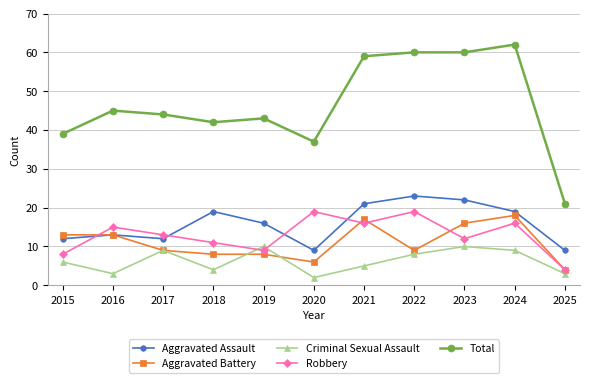

How many series are shown in this chart?

5